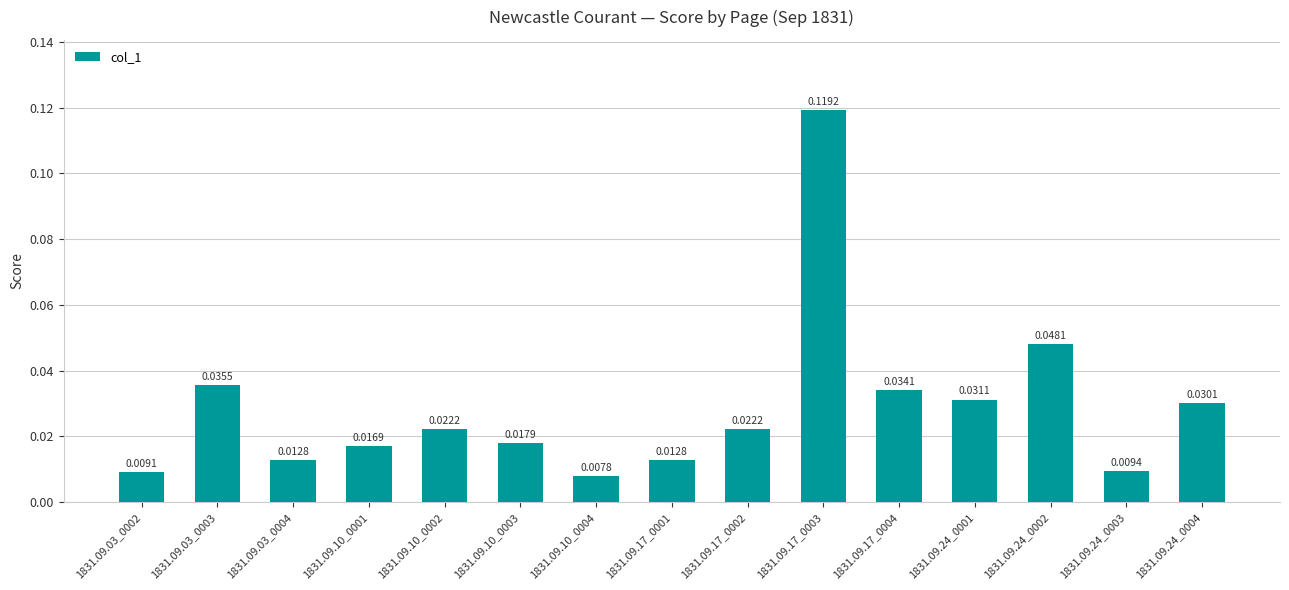

Which has a higher value, 1831.09.24_0001 or 1831.09.24_0002?

1831.09.24_0002